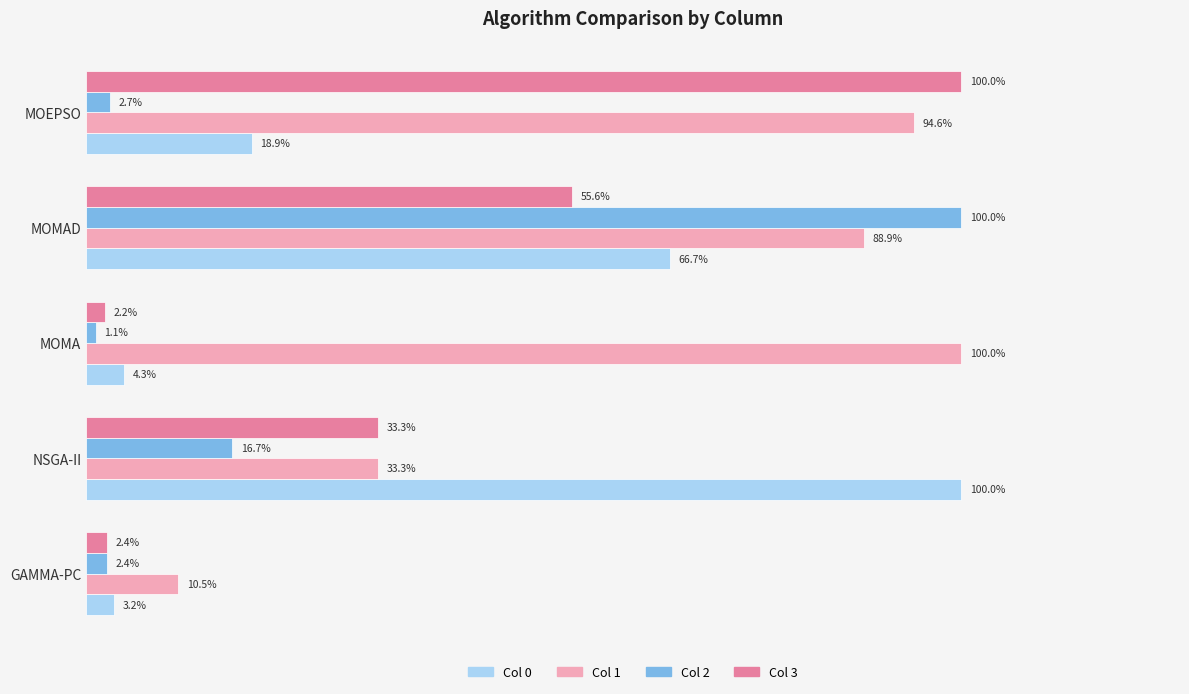

Does the chart contain any negative values?

No